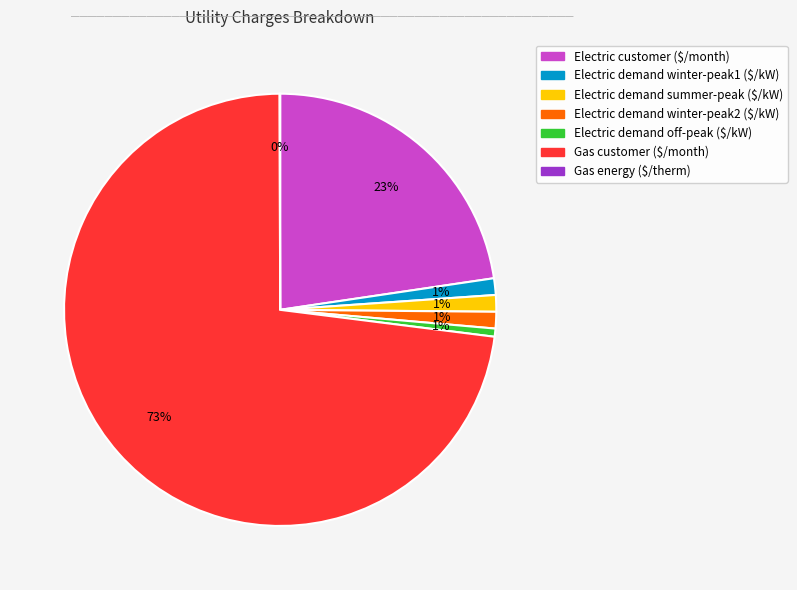

Is it true that Electric customer ($/month) is 23% of the pie?

True